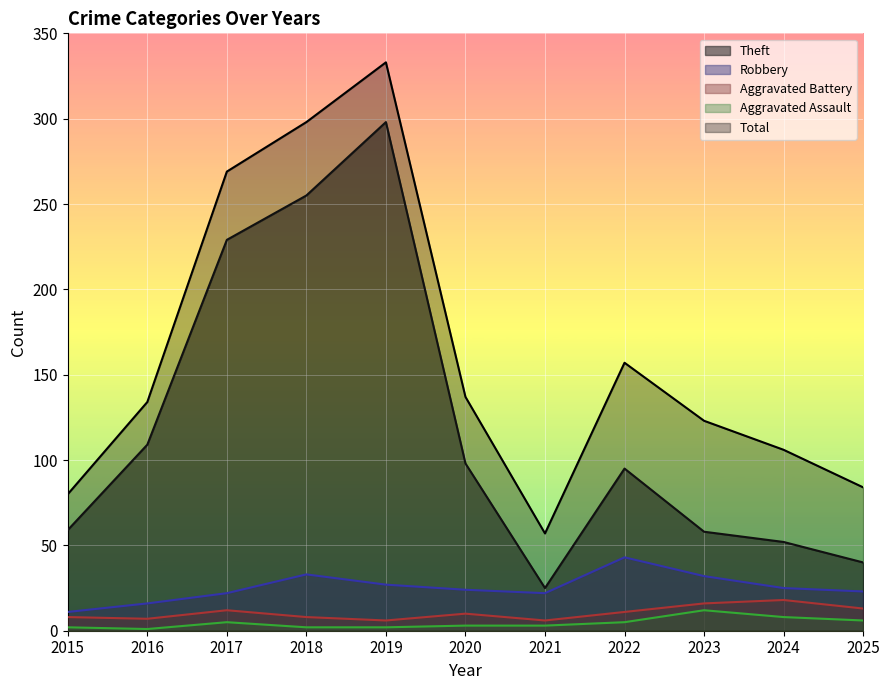

True or false: Aggravated Battery and Theft intersect in this chart.

False